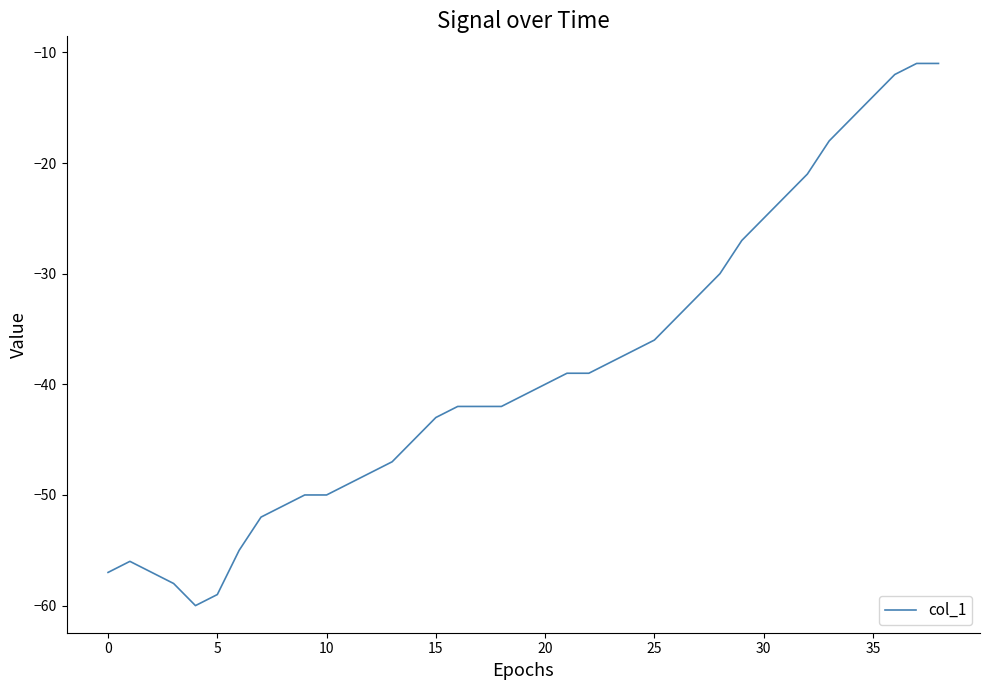

What is the difference between the maximum and second lowest values?

48